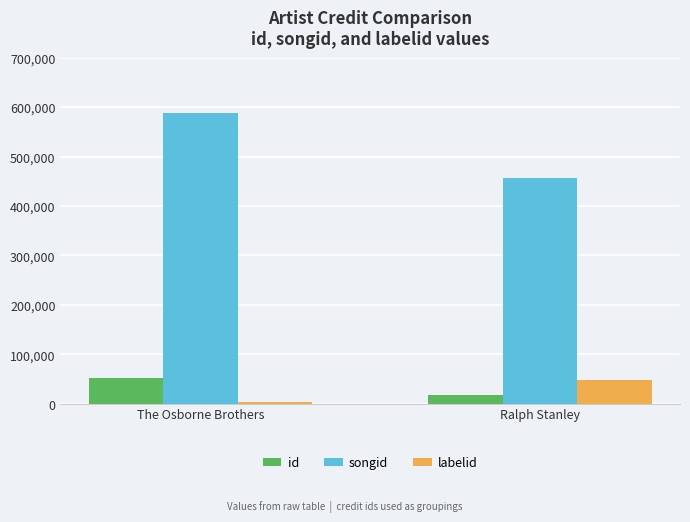

How many series are shown in this chart?

3